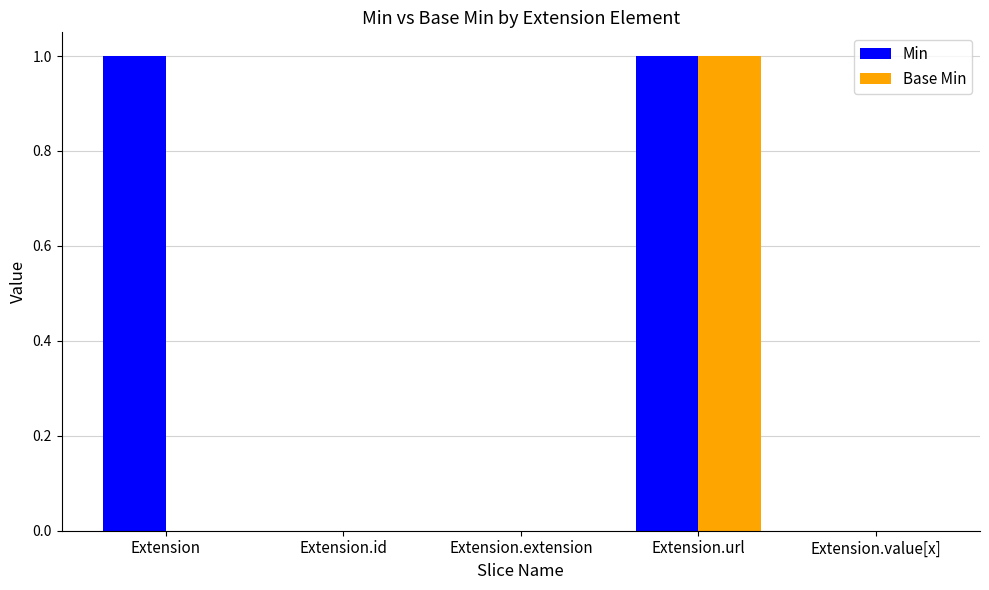

At which category is the sum across all series the highest?

Extension.url